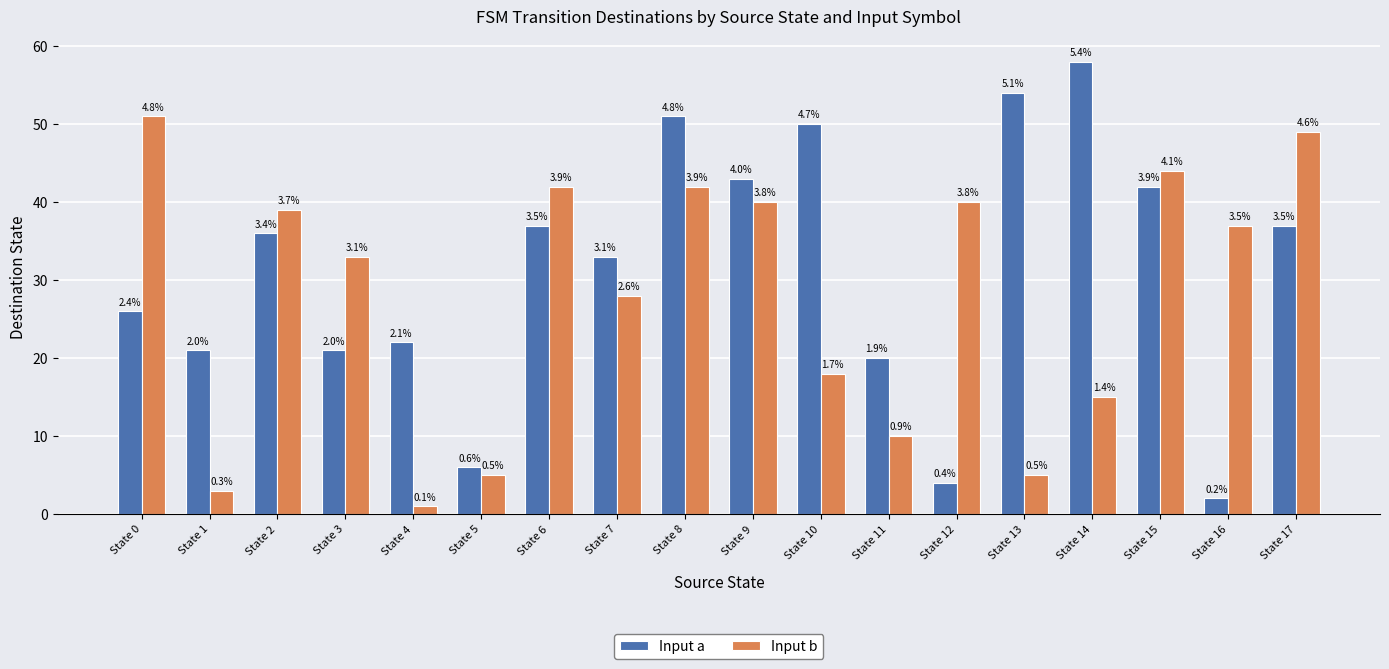

List the series in order of their overall mean, lowest first.

Input b, Input a